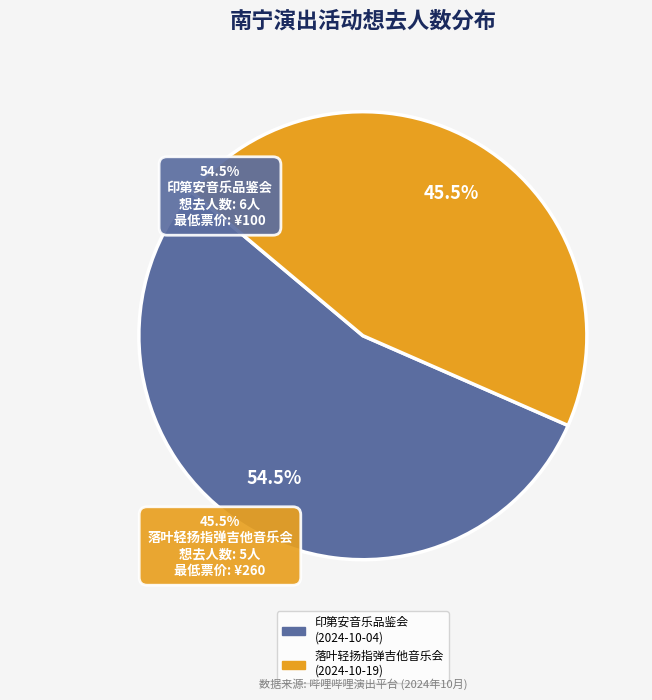

Is there a majority slice in this chart?

Yes